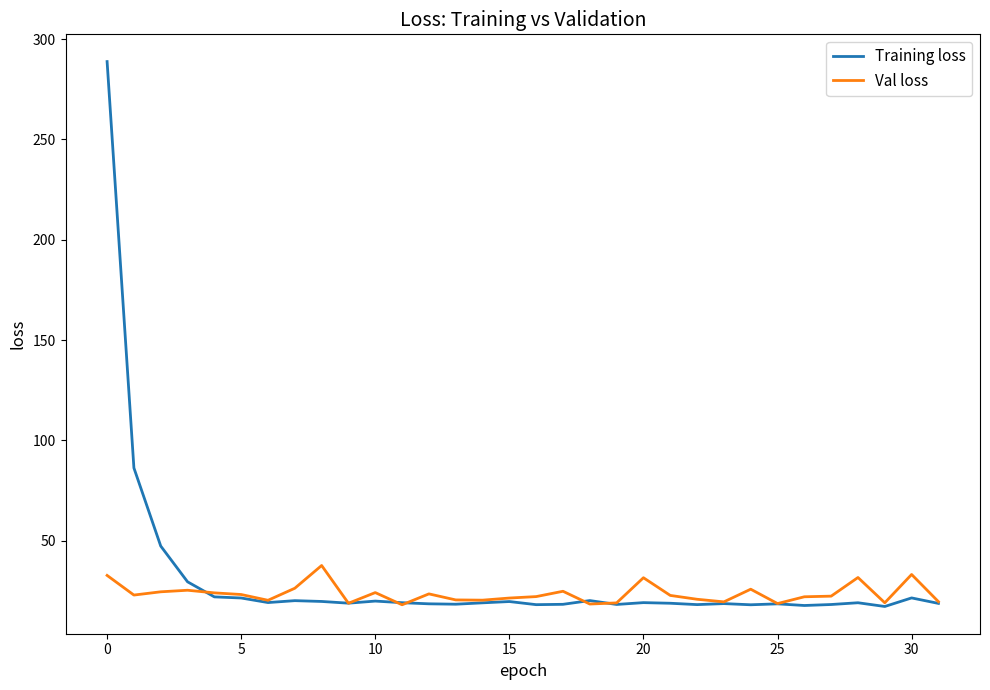

What is the highest value of the Val loss series?

37.6